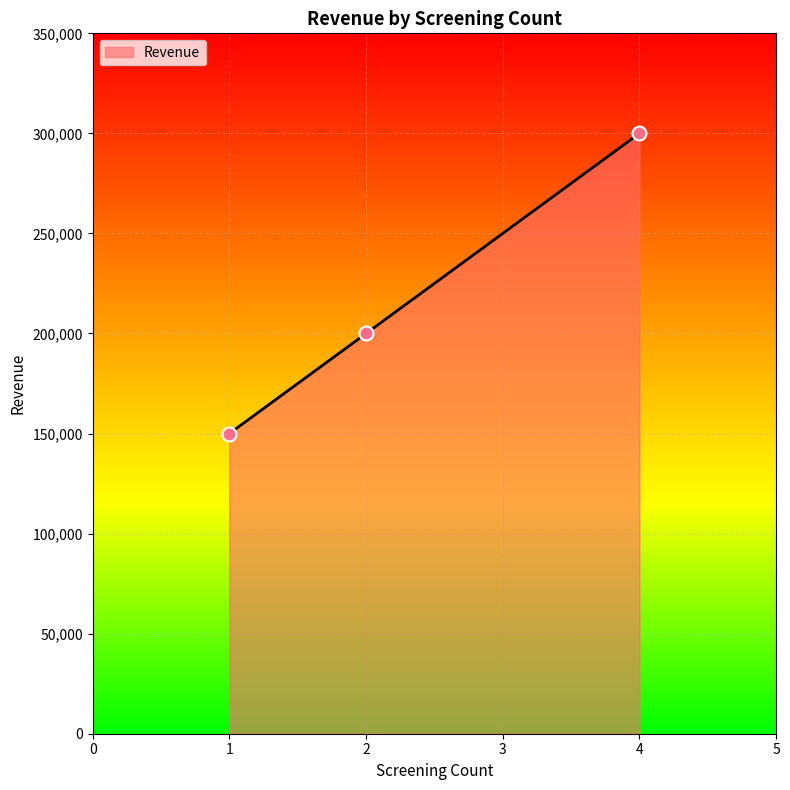

Between 4 and 2, which is larger?

4